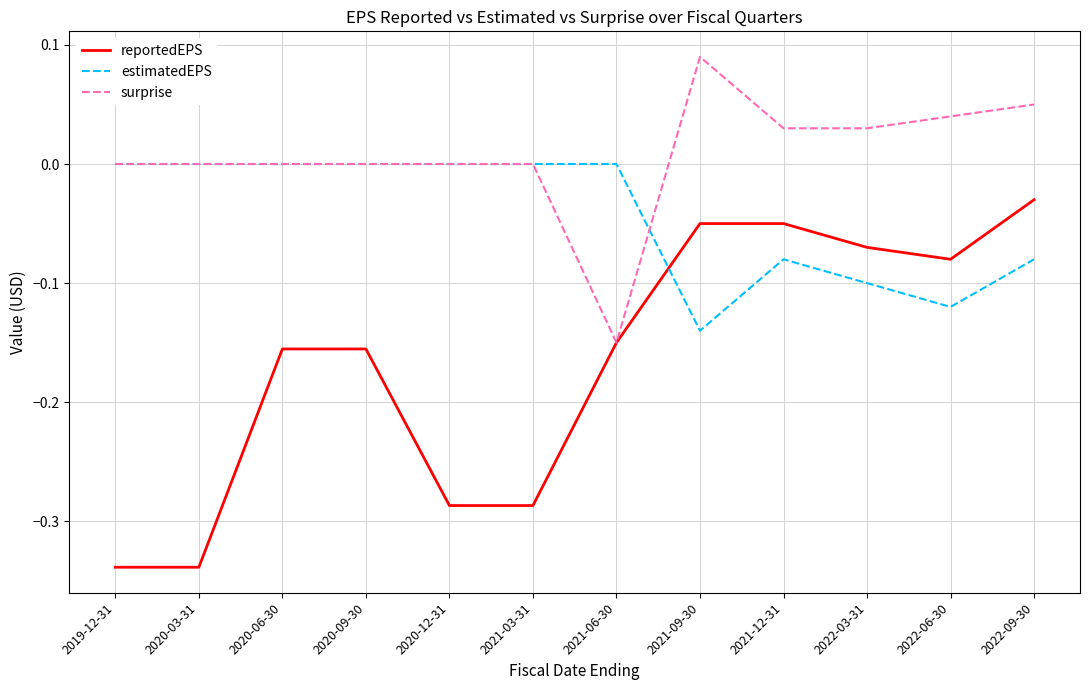

Rank the series by their average value, from highest to lowest.

surprise, estimatedEPS, reportedEPS